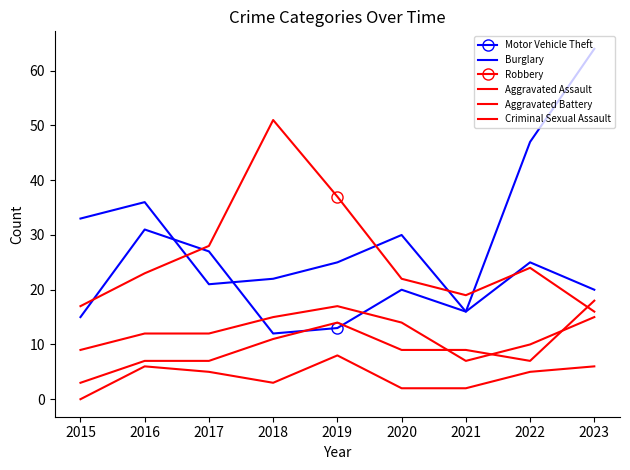

True or false: Burglary and Criminal Sexual Assault intersect in this chart.

False